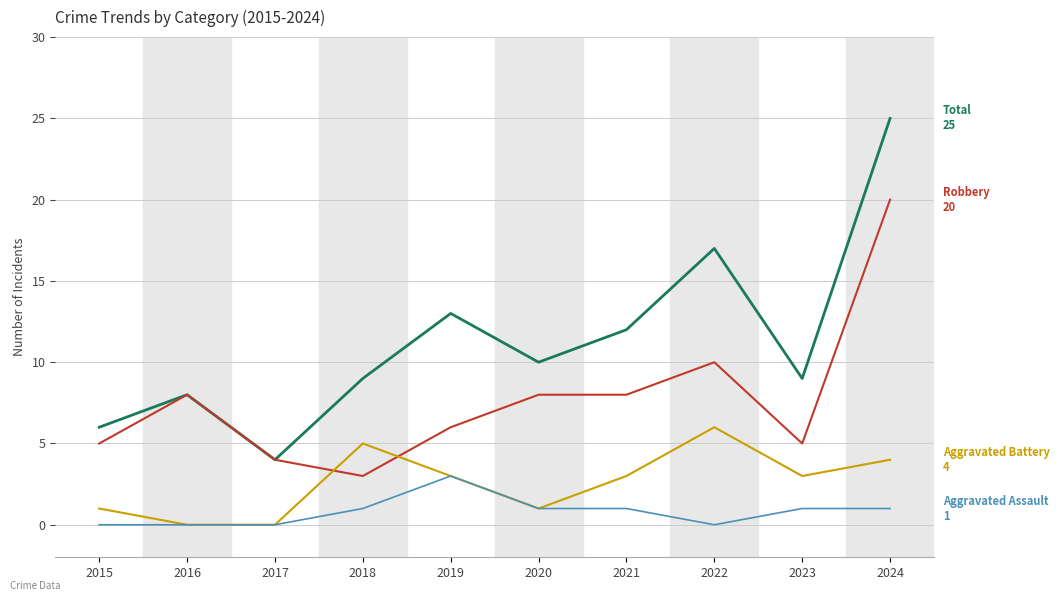

What is the spread (max minus min) of values at 2023?

8